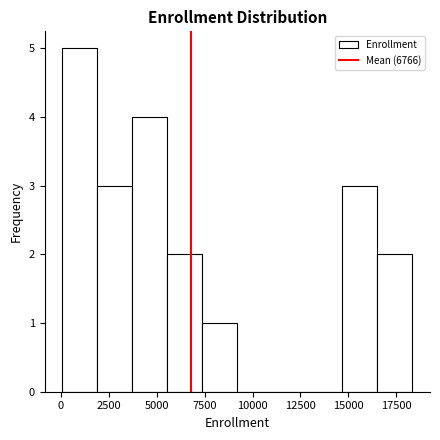

Around what value on the x-axis is the tallest bar? Give the approximate position of its centre, as read against the axis.

1000